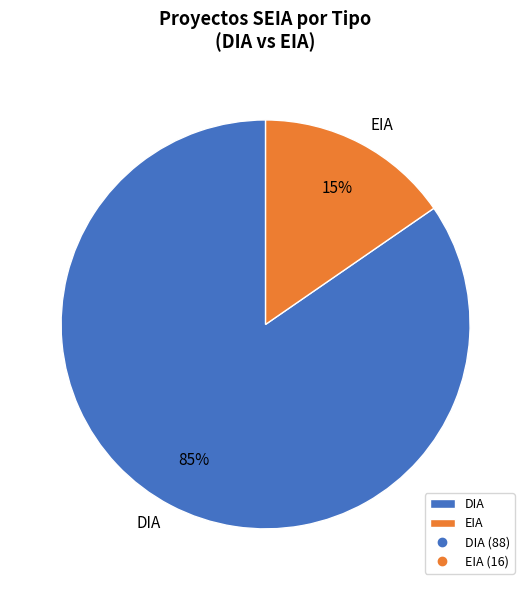

To the nearest percent, what is the combined percentage of DIA and EIA?

100%